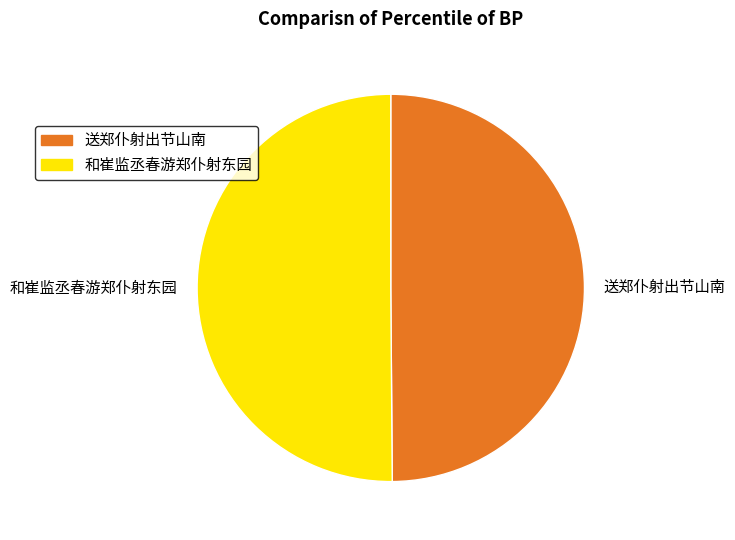

Combined, do 和崔监丞春游郑仆射东园 and 送郑仆射出节山南 account for over 50%?

Yes